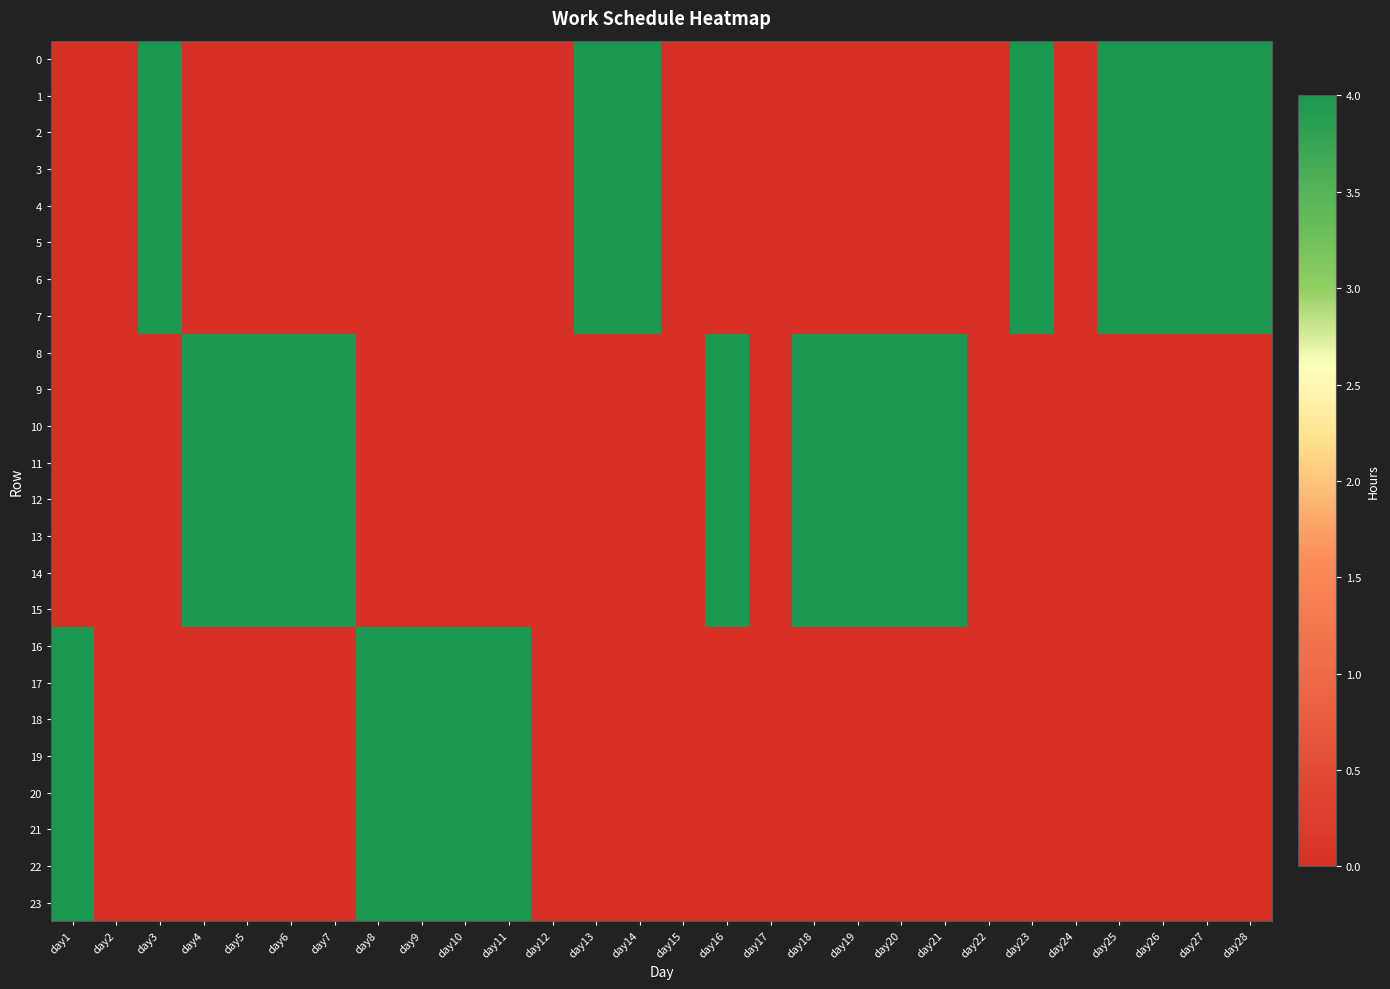

Count the number of data series in this chart.

24